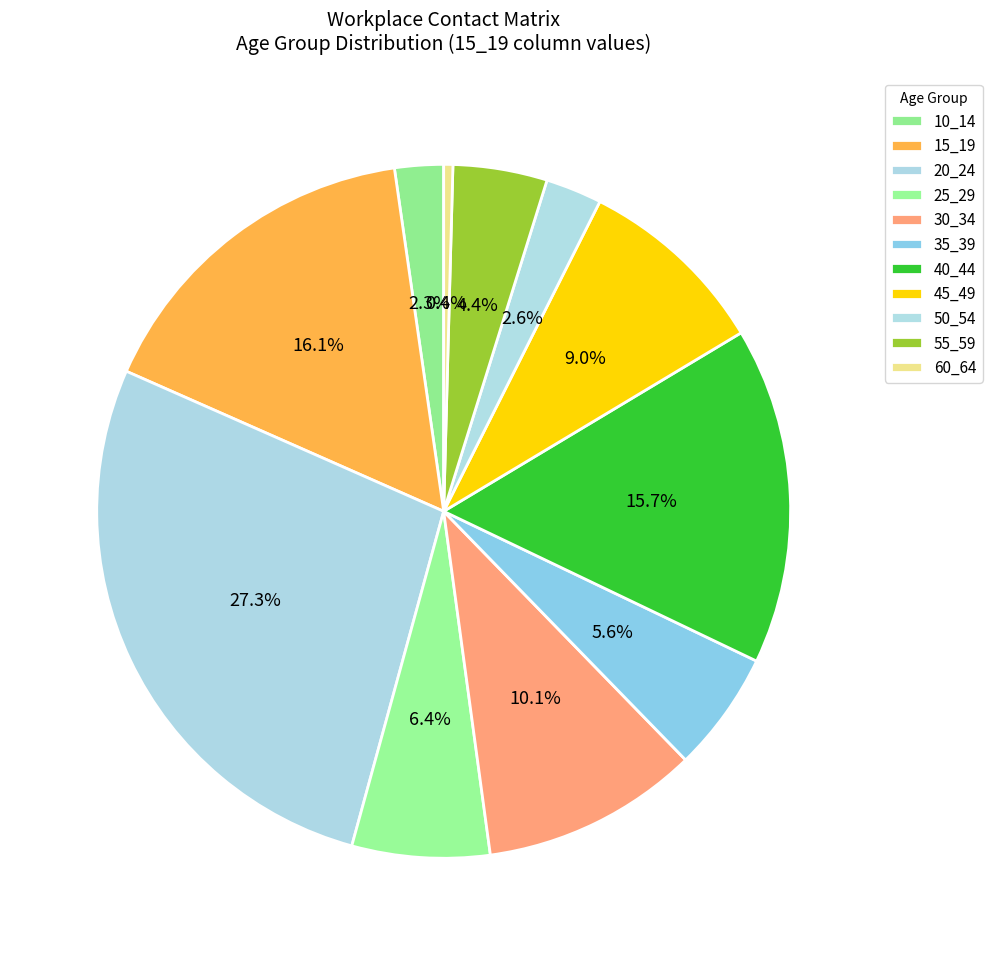

The 50_54 slice represents 1% of the pie. True or false?

False